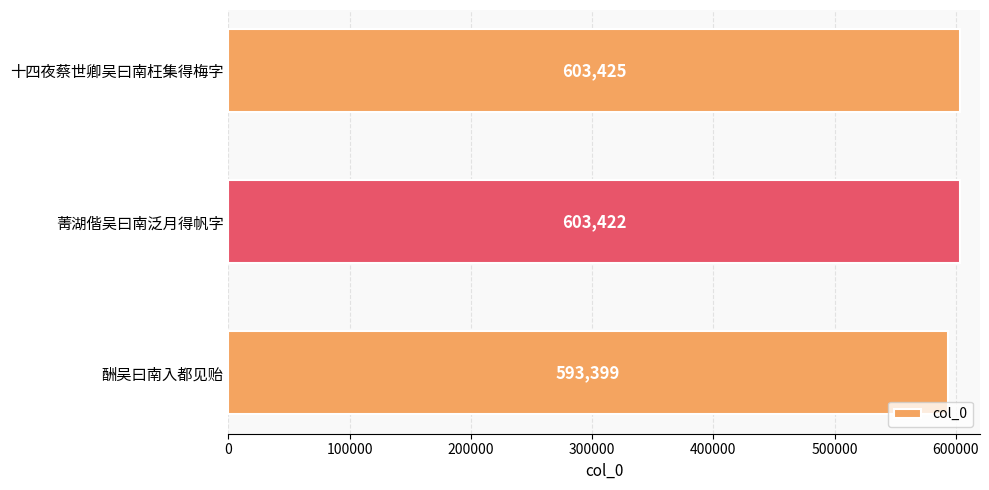

Reading top to bottom, what are all the values shown in this chart?

十四夜蔡世卿吴曰南枉集得梅字=603425	菁湖偕吴曰南泛月得帆字=603422	酬吴曰南入都见贻=593399